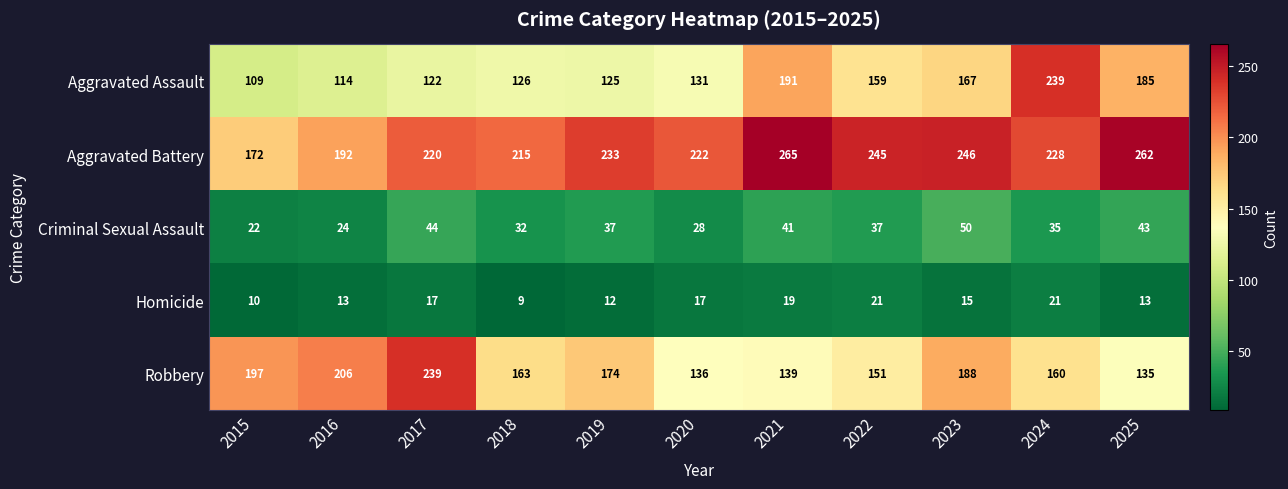

At which label does Robbery first exceed 163?

2015